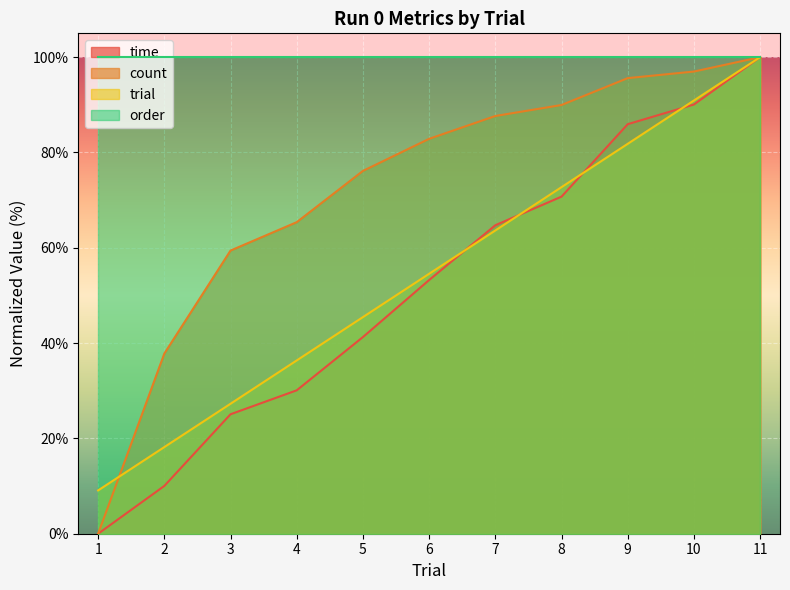

What is the total value across all series at 10?

378.0